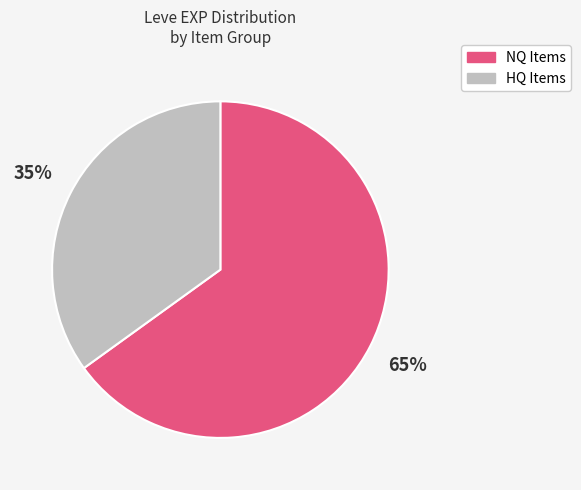

To the nearest percent, what is the average slice percentage?

50%